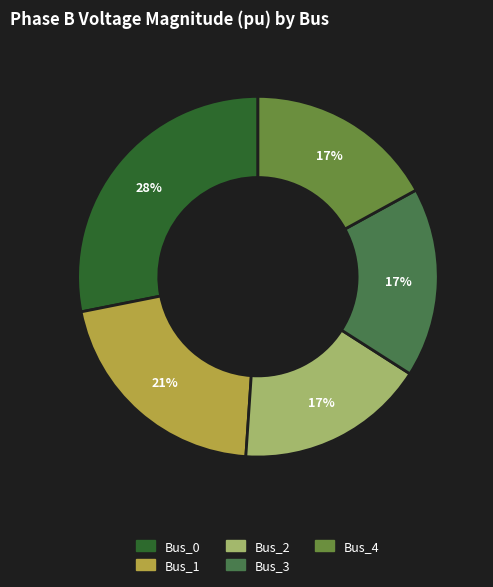

To the nearest percent, what percentage of the pie is Bus_4?

17%